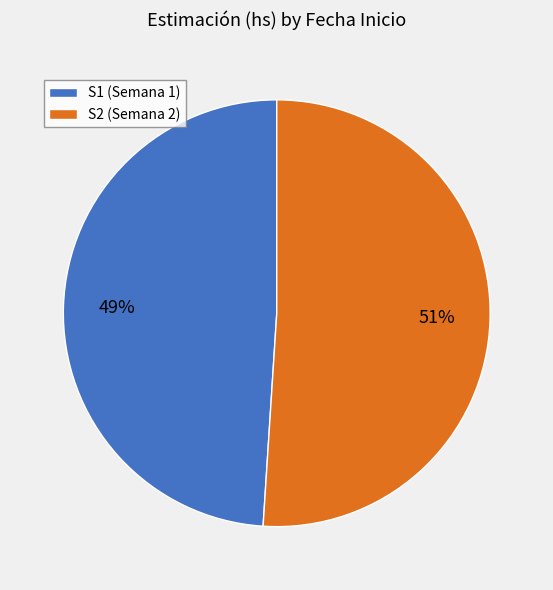

To the nearest percent, what portion does S2 represent?

51%